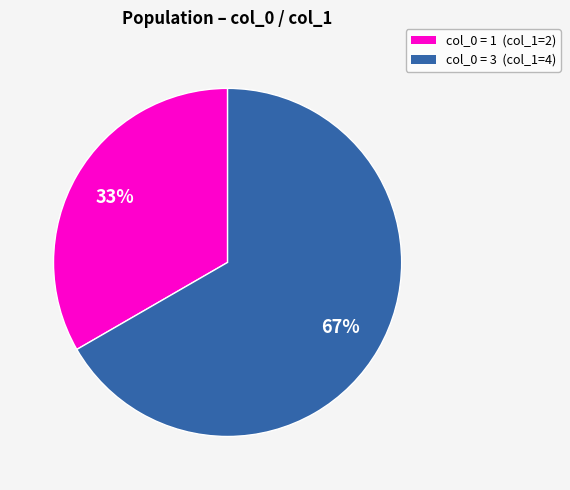

To the nearest percent, what is the average slice percentage?

50%